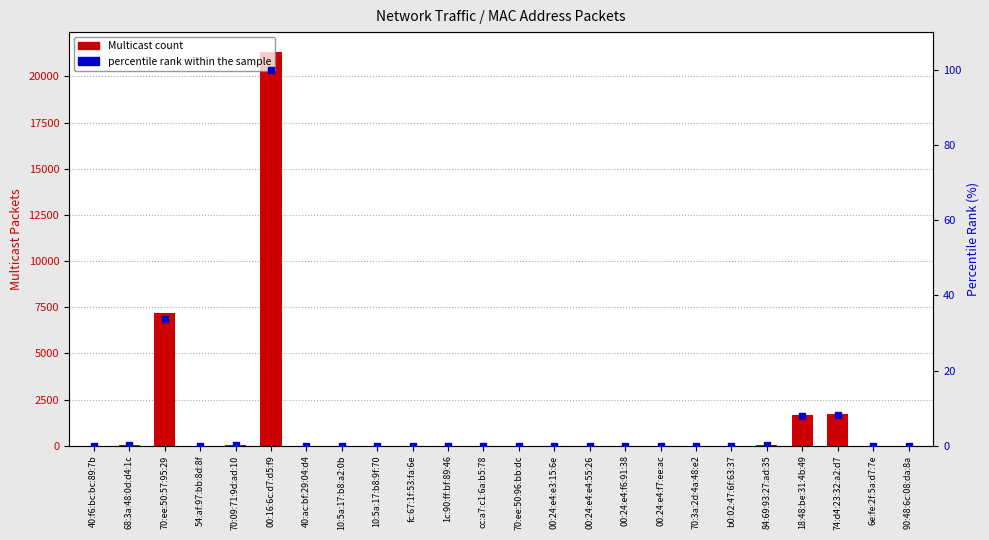

Which series has the largest total across all categories?

Multicast count